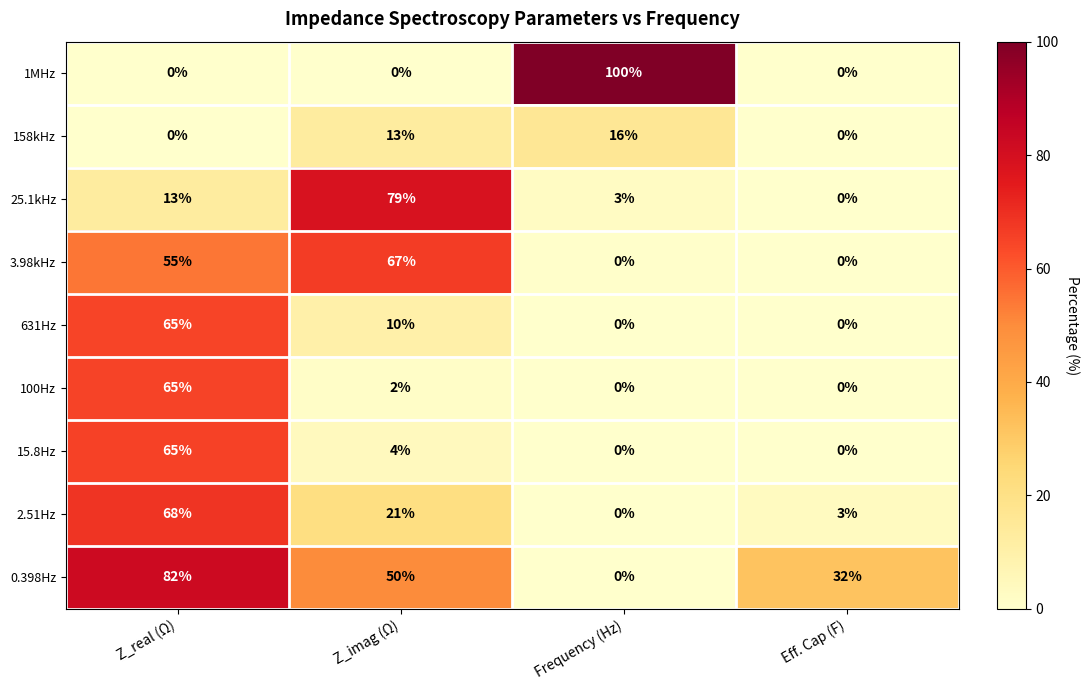

Where is 3.98kHz nearest to the value 33?

Z_real (Ω)